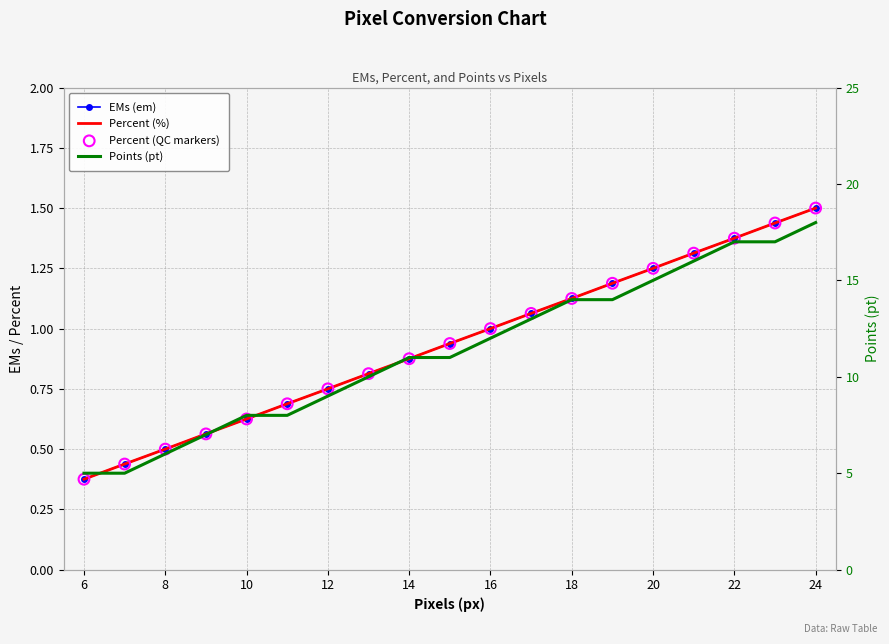

What are all the series names shown in the legend?

EMs (em), Percent (%), Percent (QC markers), Points (pt)